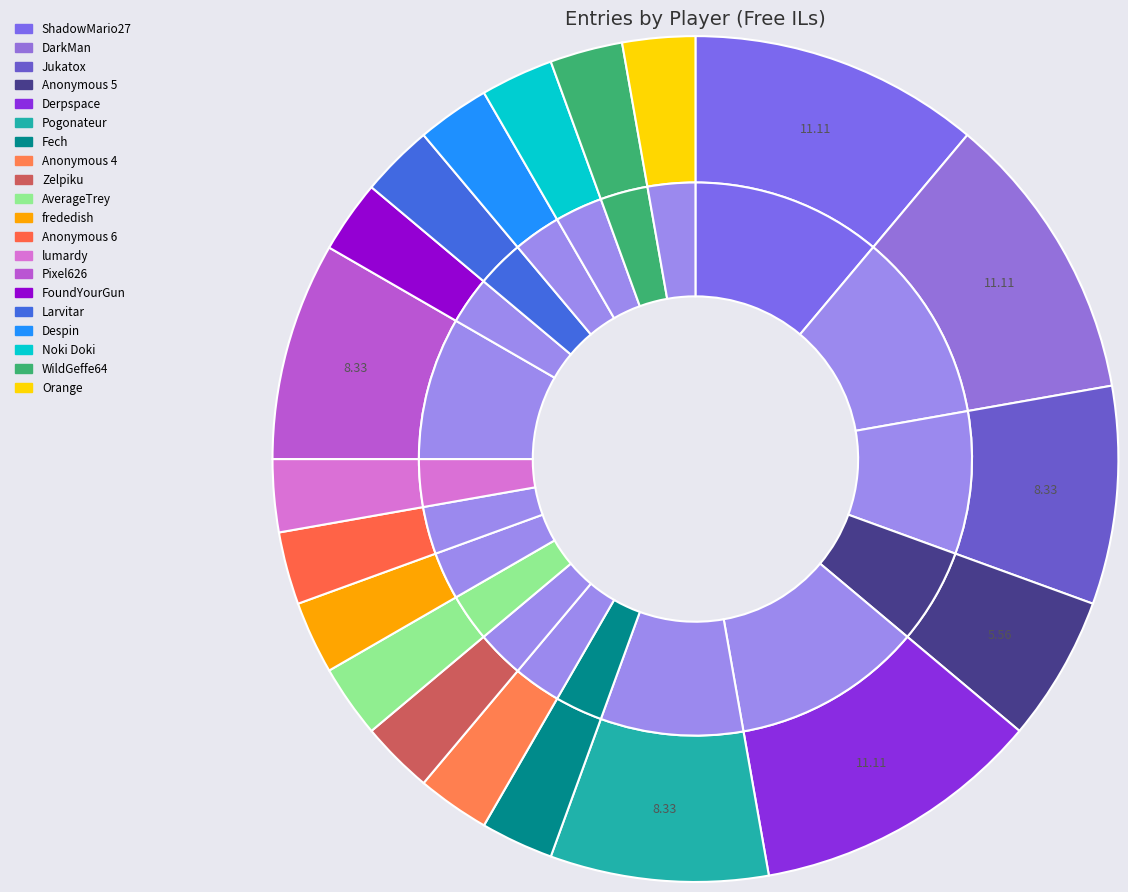

What is the ratio of the value at Derpspace to the value at DarkMan?

1.0